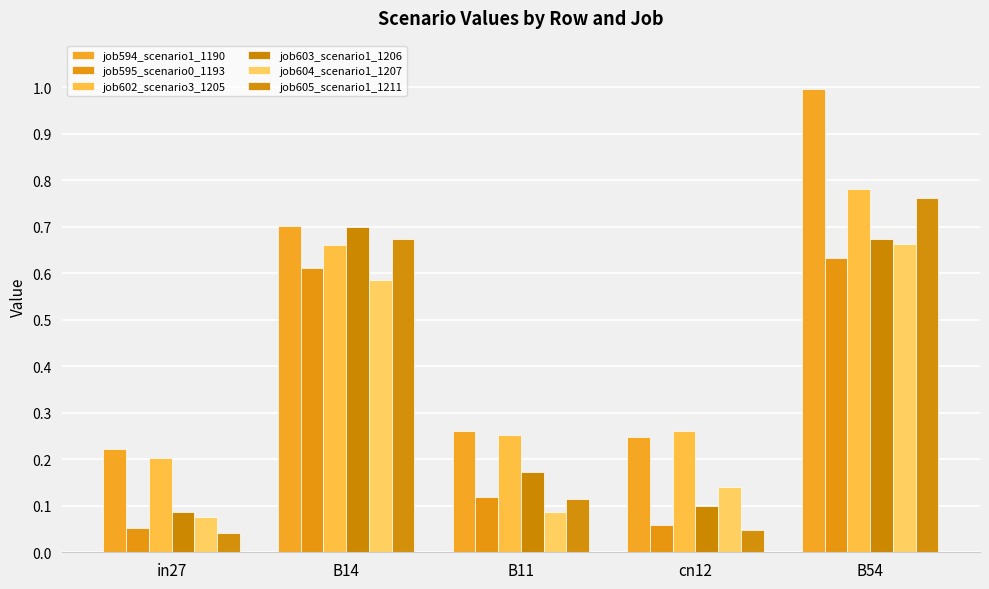

What is the sum of all job595_scenario0_1193 values?

1.5